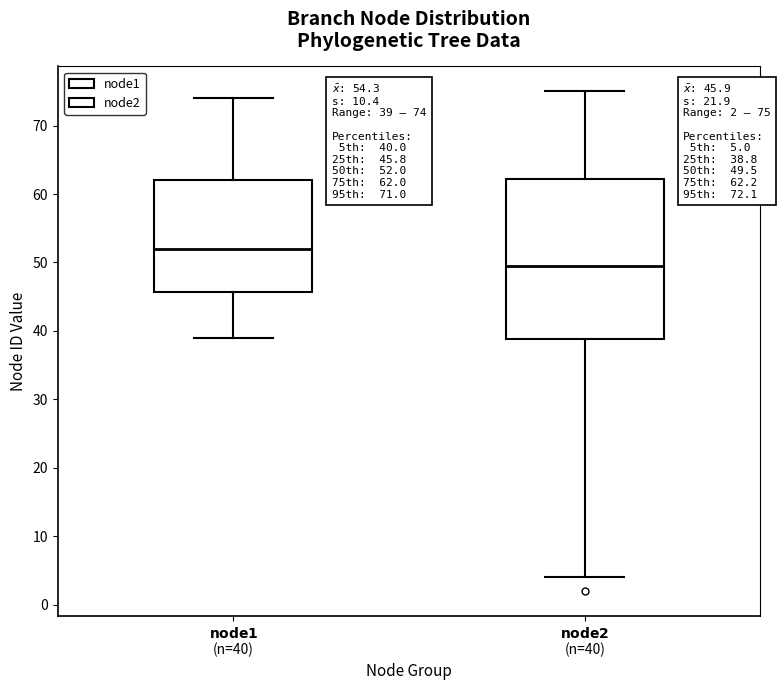

Which box has the highest median line?

$\bf{node1}$ (n=40)